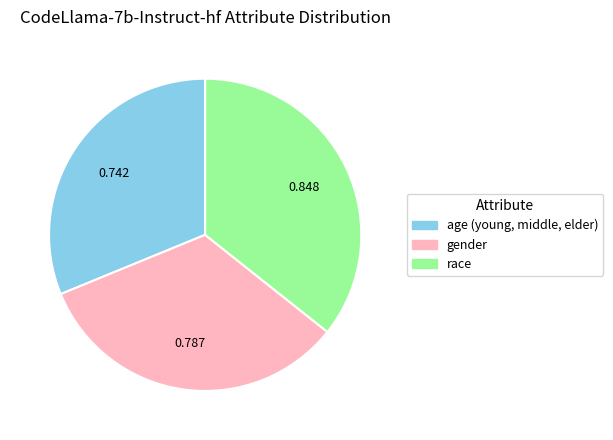

Do race and gender together represent more than half of the pie?

Yes